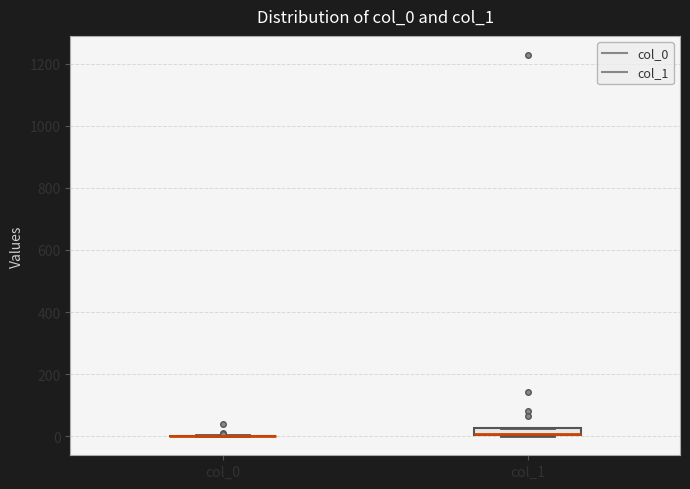

Comparing the boxes themselves (not the whiskers), which one is the tallest?

col_1